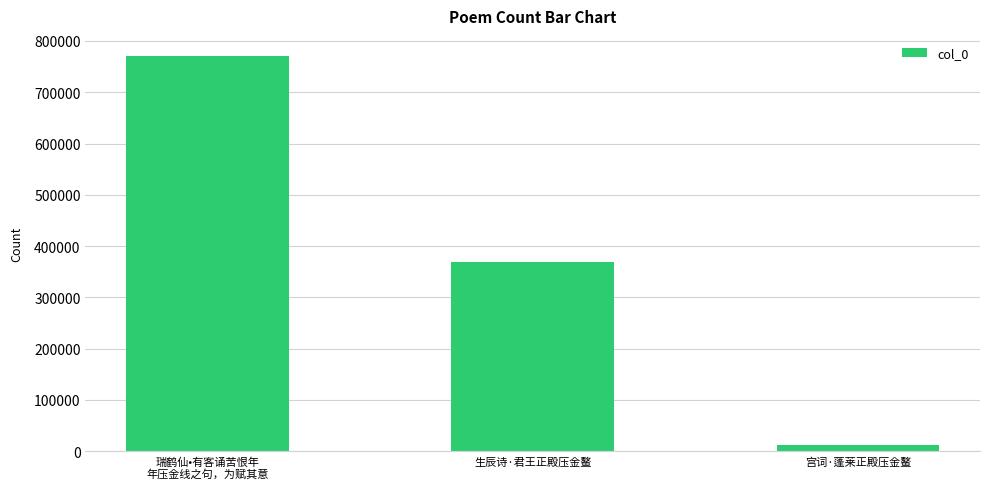

The value at 生辰诗·君王正殿压金鳌 is 80591. True or false?

False